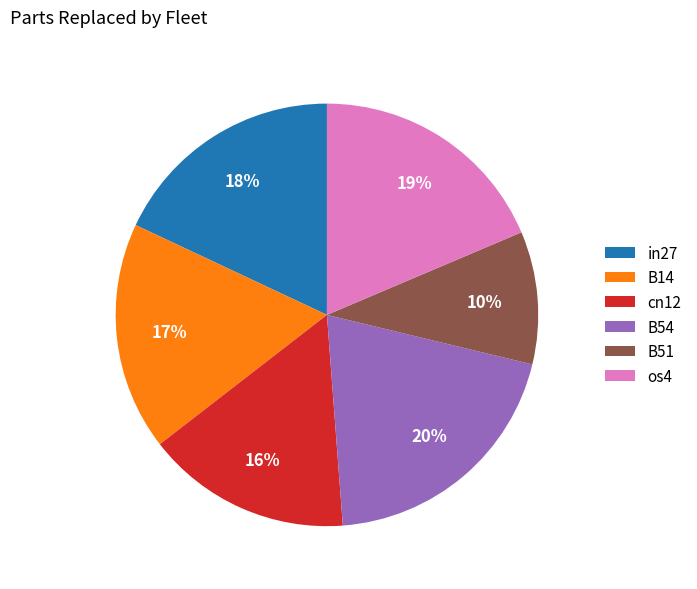

To the nearest percent, what percentage of the pie is cn12?

16%